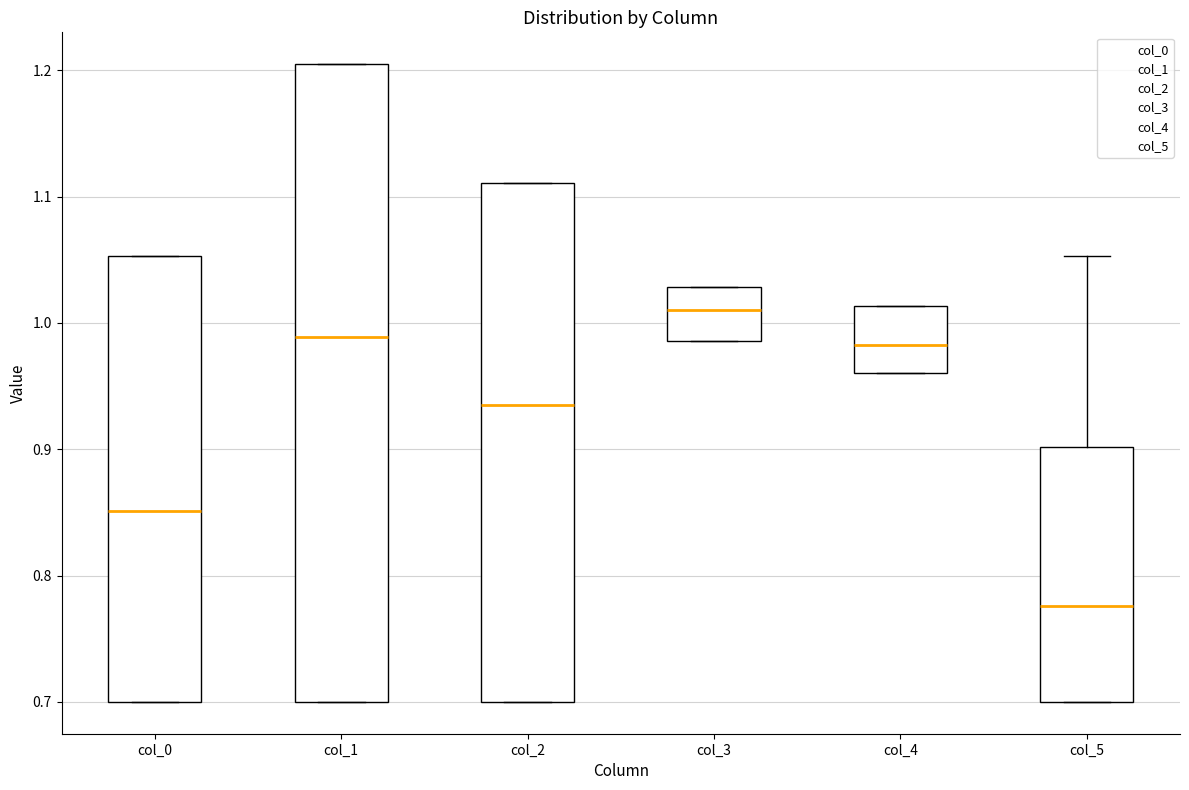

Reading left to right, read every box against the y-axis: the position of its median line, the range the box covers, and the ends of its whiskers. The values are not printed on the chart, so give them approximately, as read against the axis.

col_0: median 0.85, box 0.70 to 1.05, whiskers 0.70 to 1.05
col_1: median 0.99, box 0.70 to 1.20, whiskers 0.70 to 1.20
col_2: median 0.93, box 0.70 to 1.11, whiskers 0.70 to 1.11
col_3: median 1.01, box 0.99 to 1.03, whiskers 0.99 to 1.03
col_4: median 0.98, box 0.96 to 1.01, whiskers 0.96 to 1.01
col_5: median 0.78, box 0.70 to 0.90, whiskers 0.70 to 1.05